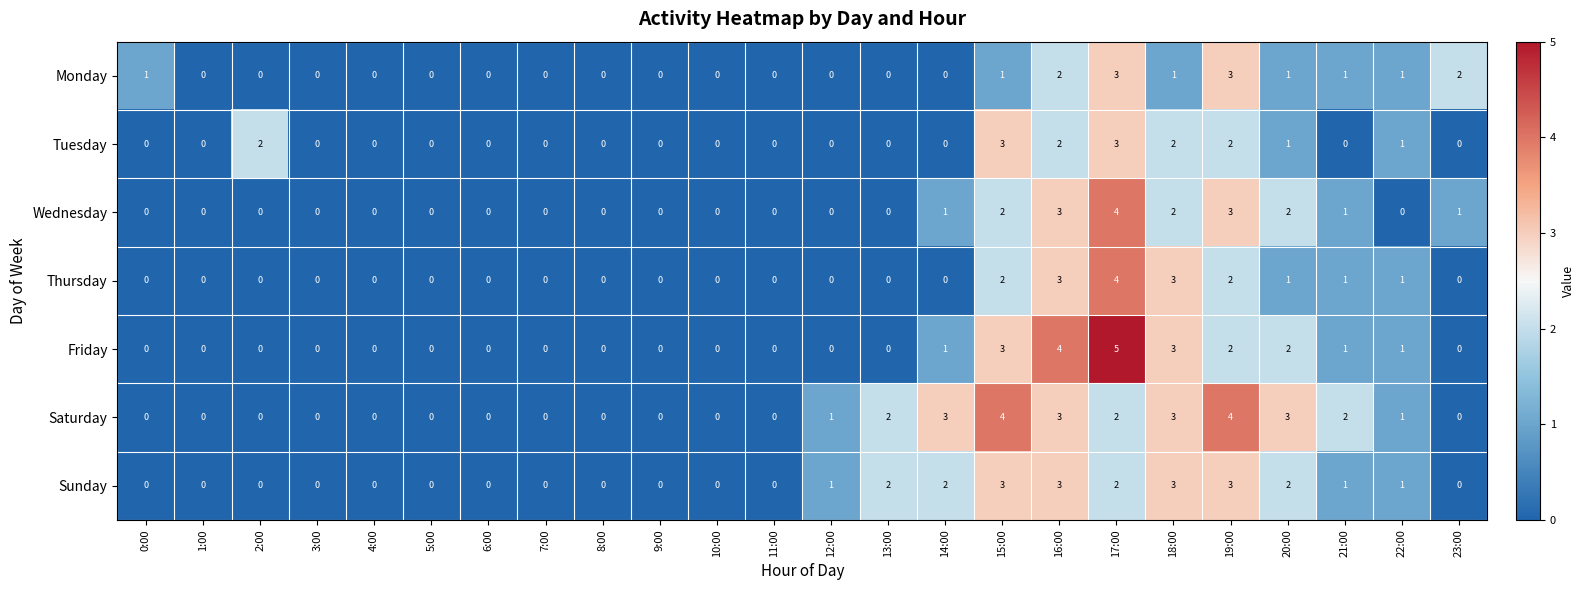

What is the sum of the Friday values at 15:00 and 12:00?

3